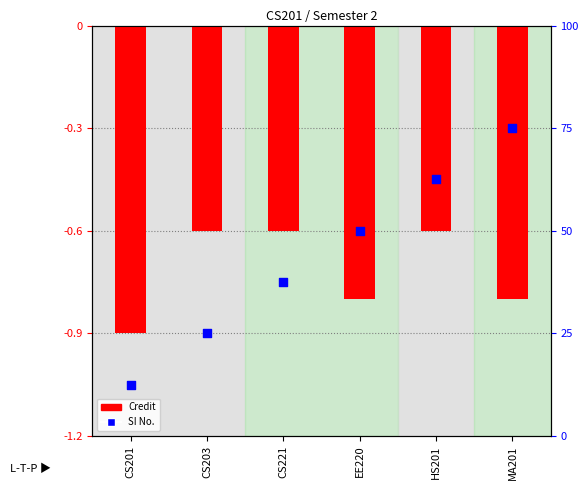

At how many categories does at least one series exceed 0?

6